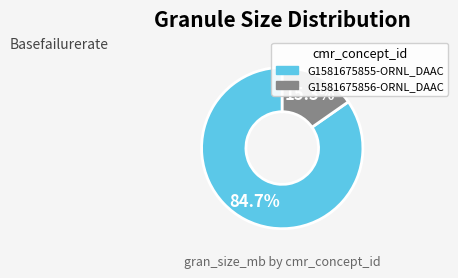

To the nearest percent, what is the difference between the G1581675856-ORNL_DAAC and G1581675855-ORNL_DAAC slice percentages?

69%